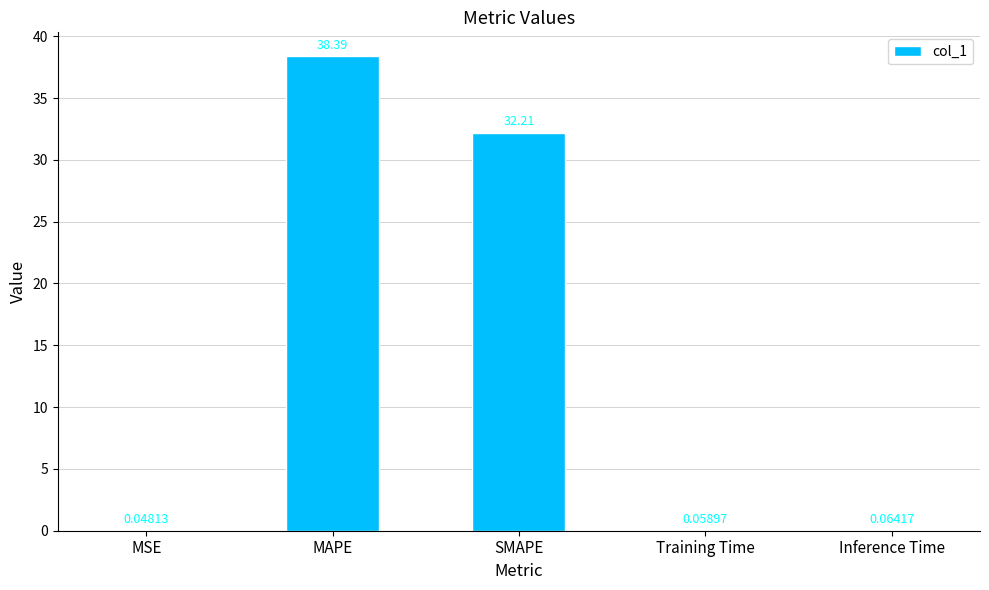

Where is the data nearest to the value 19?

SMAPE